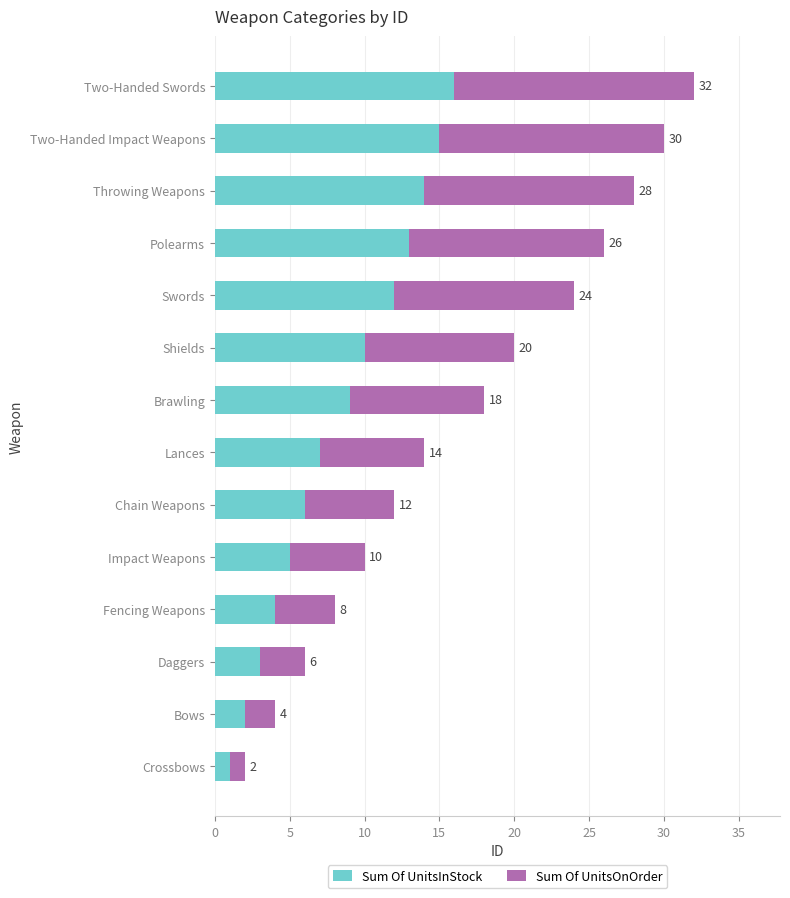

What are all the series names shown in the legend?

Sum Of UnitsInStock, Sum Of UnitsOnOrder